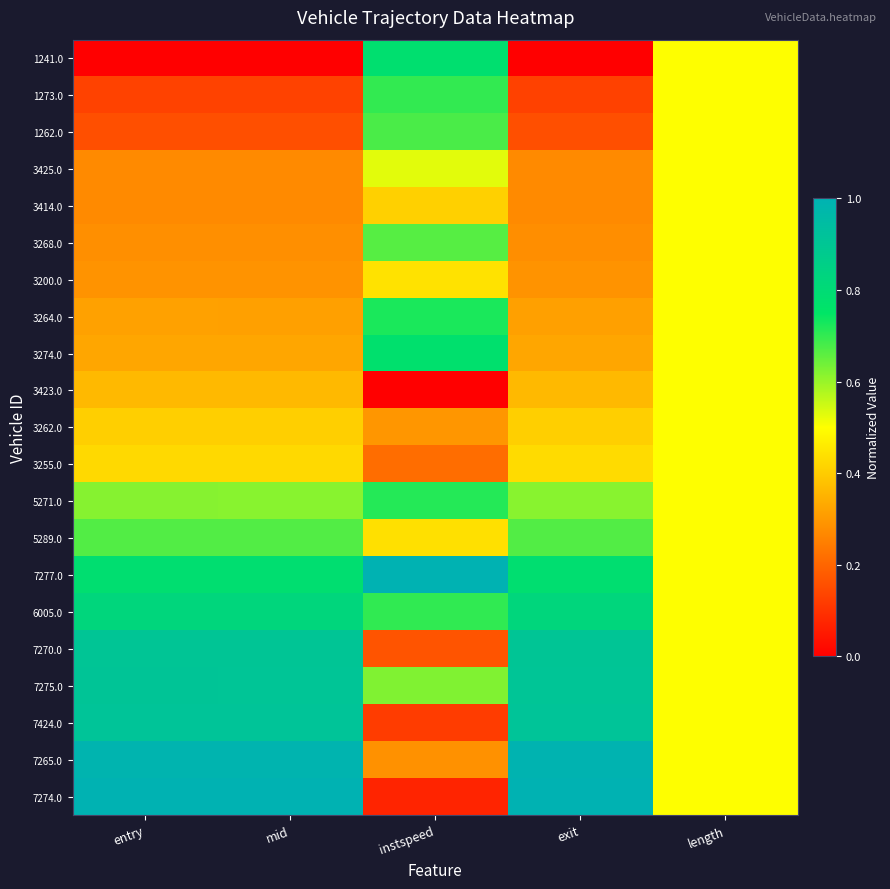

Rank the series by their maximum value, from highest to lowest.

7277.0, 7274.0, 7265.0, 7424.0, 7275.0, 7270.0, 6005.0, 1241.0, 3274.0, 3264.0, 5271.0, 1273.0, 1262.0, 5289.0, 3268.0, 3425.0, 3414.0, 3200.0, 3423.0, 3262.0, 3255.0